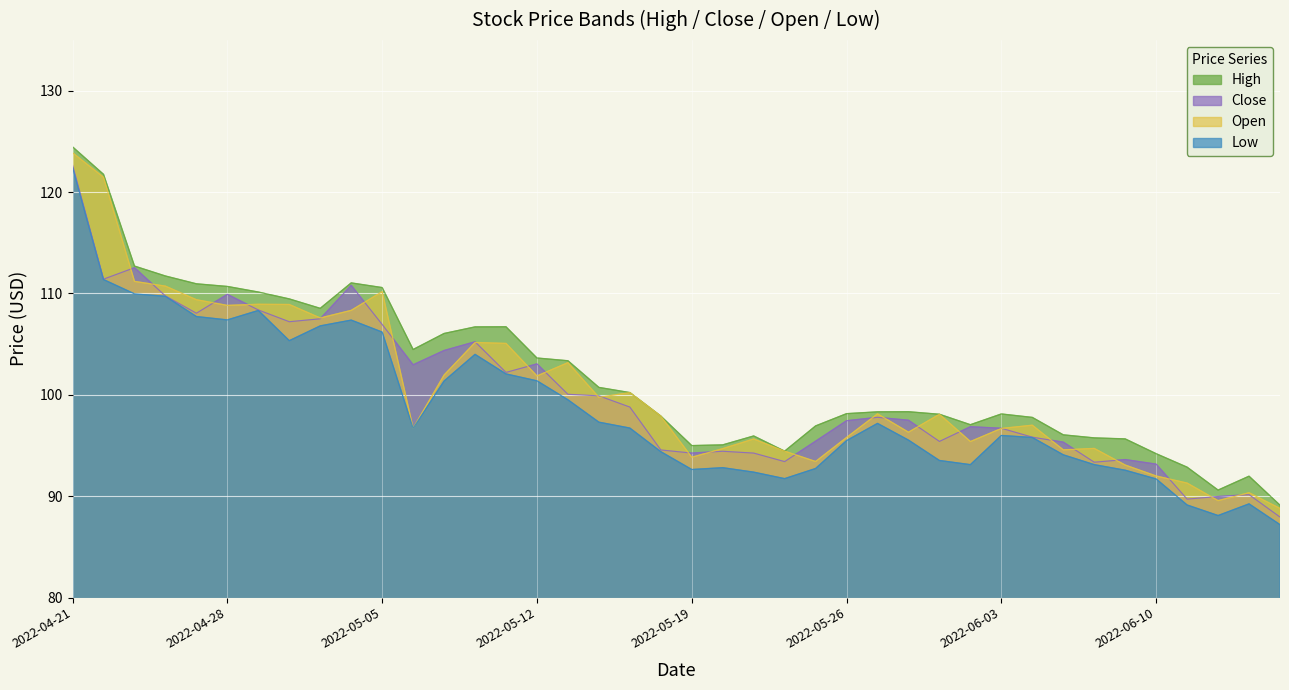

What is the label of the 28th point from the right?

2022-05-09